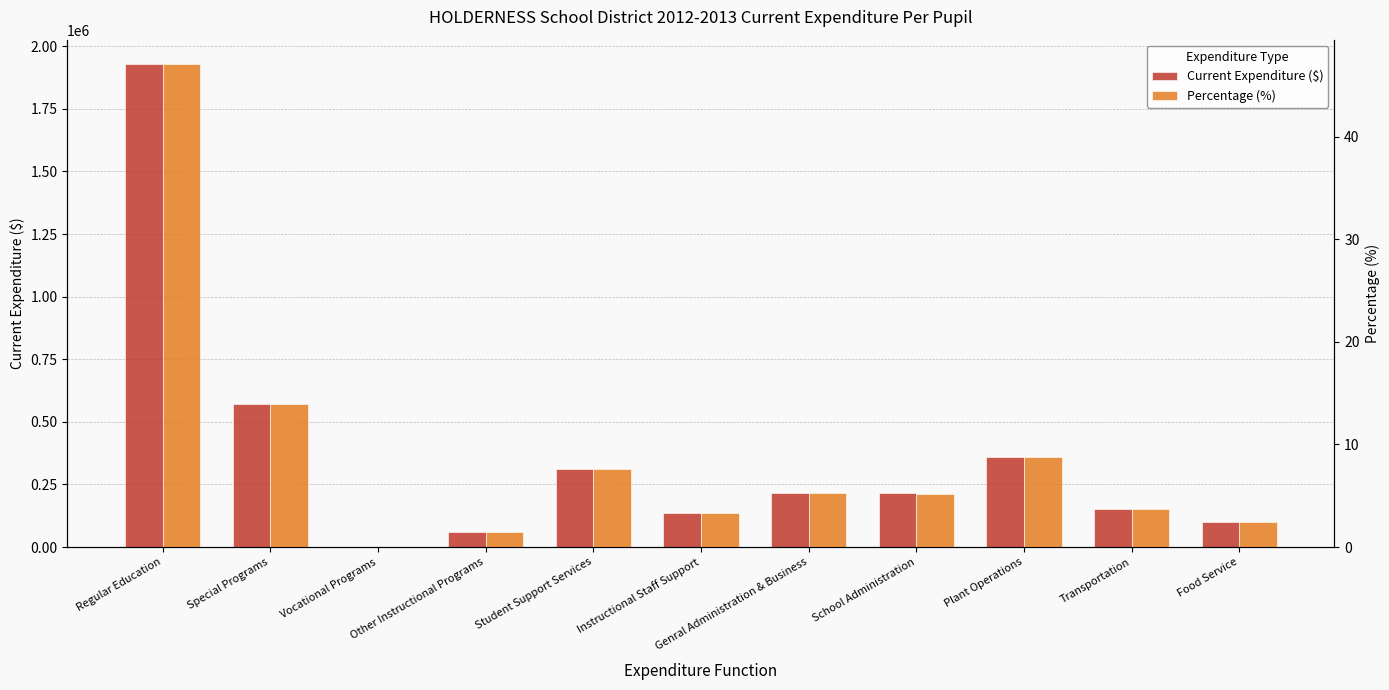

What is the sum of all Percentage (%) values?

98.8